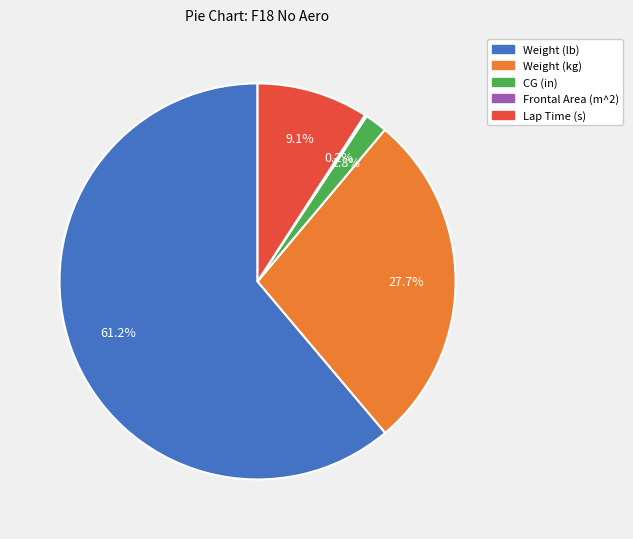

Do Lap Time (s) and CG (in) together represent more than half of the pie?

No